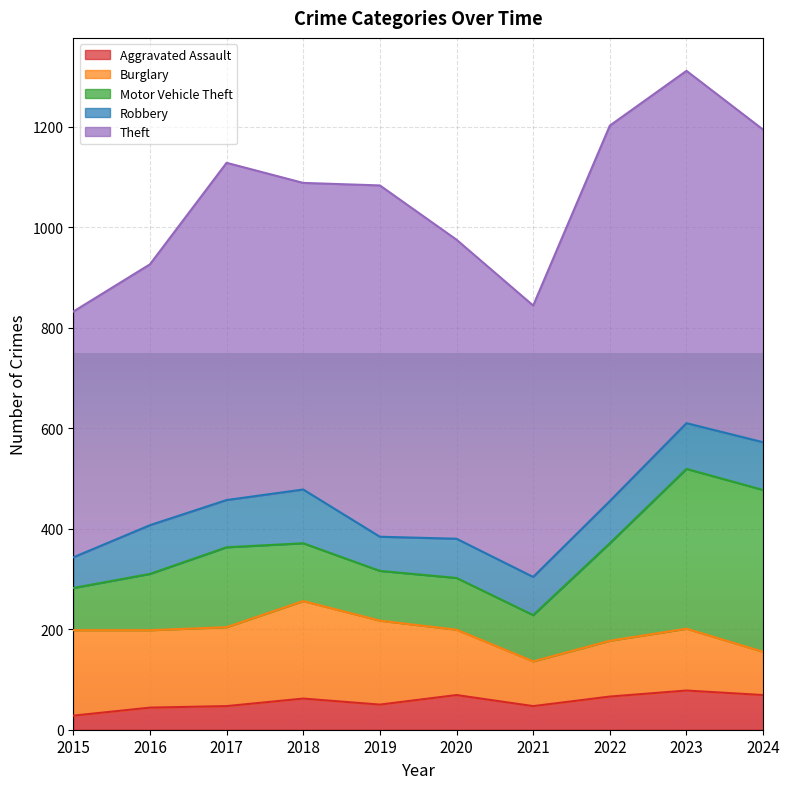

Reading left to right, what are all the values shown in this chart?

Aggravated Assault: 2015=28	2016=44	2017=47	2018=62	2019=50	2020=69	2021=47	2022=66	2023=78	2024=69
Burglary: 2015=170	2016=154	2017=157	2018=194	2019=167	2020=130	2021=89	2022=111	2023=123	2024=86
Motor Vehicle Theft: 2015=84	2016=112	2017=159	2018=115	2019=99	2020=103	2021=92	2022=194	2023=318	2024=322
Robbery: 2015=61	2016=97	2017=94	2018=107	2019=68	2020=78	2021=76	2022=84	2023=91	2024=95
Theft: 2015=489	2016=519	2017=671	2018=610	2019=699	2020=595	2021=540	2022=747	2023=701	2024=622